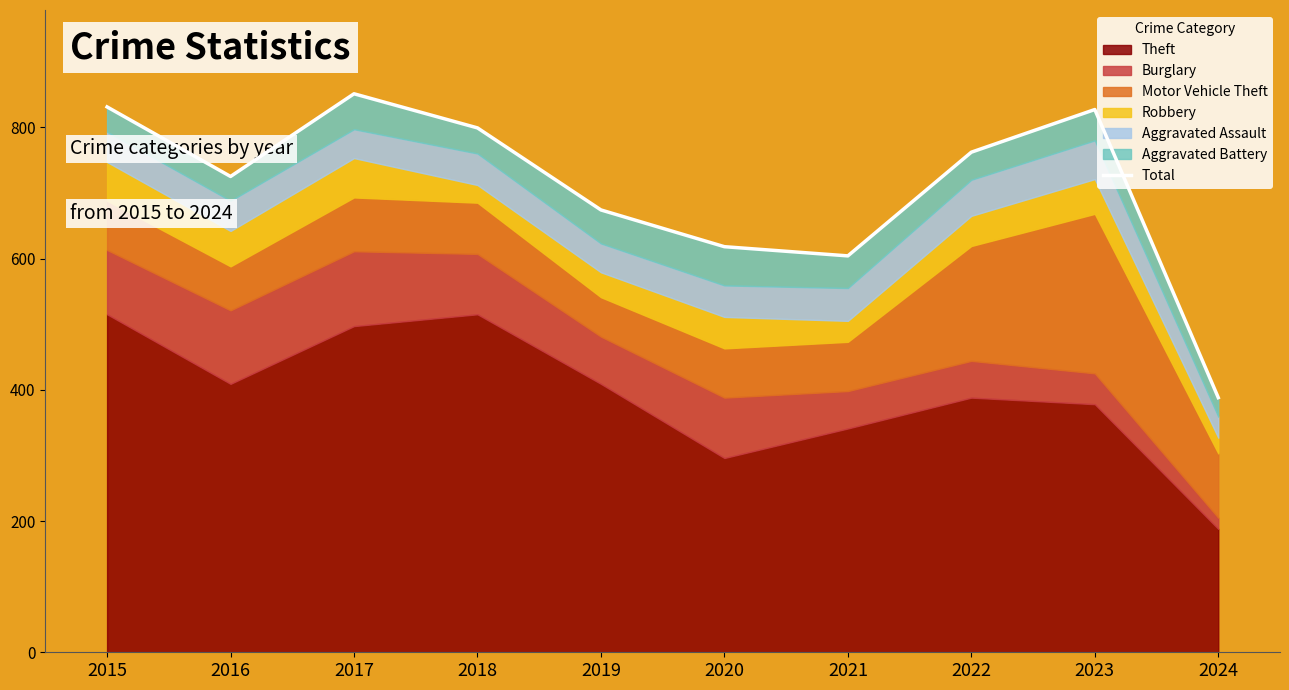

Where is the first local maximum?

2017